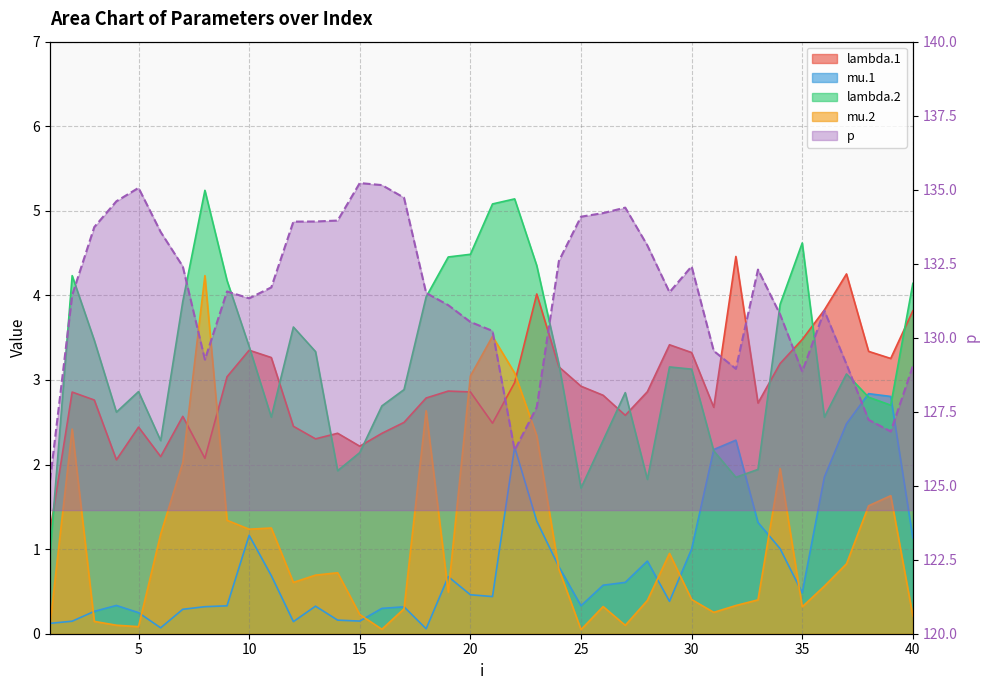

What is the value of the 5th point from the left?

135.1